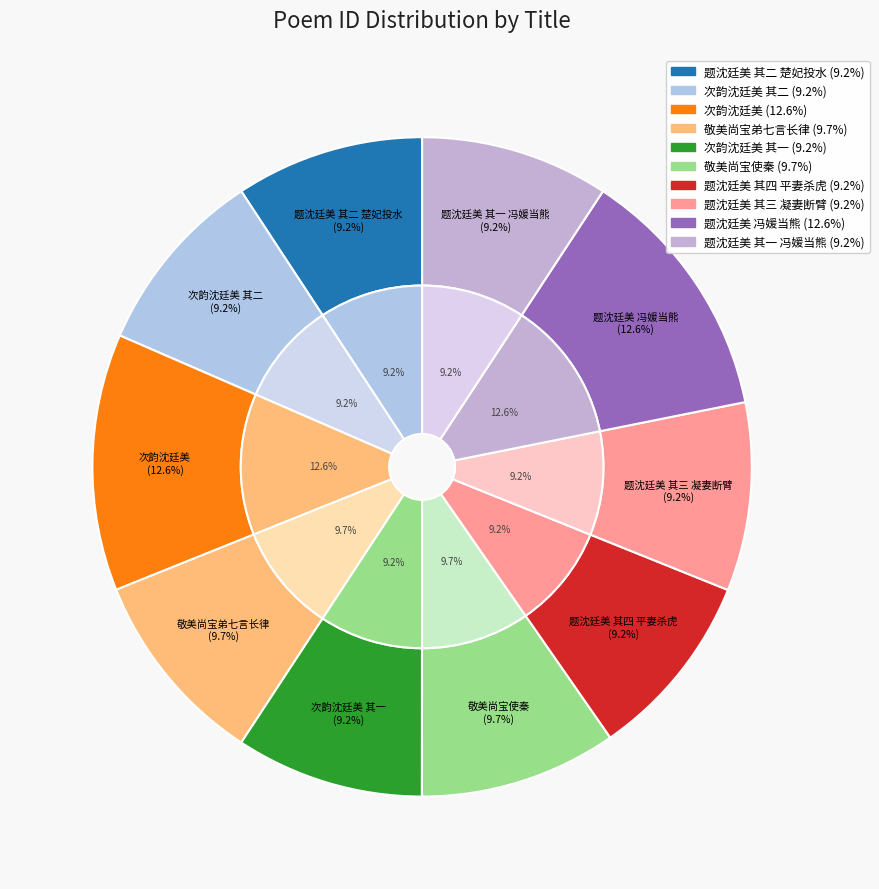

To the nearest percent, what percentage of the pie is 敬美尚宝弟以七言长律卅句及洪崖图古方壶为寿倚语作答数亦如之而悽然之旨殊矣?

10%